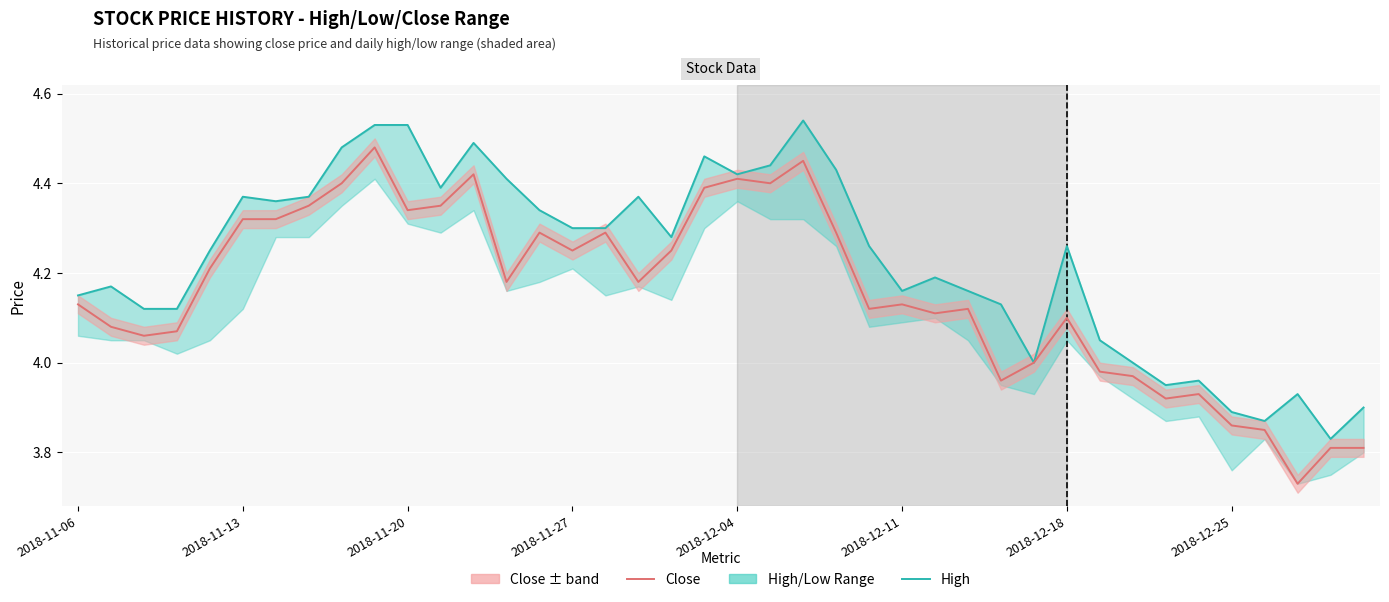

What is the lowest value of the High series?

3.8